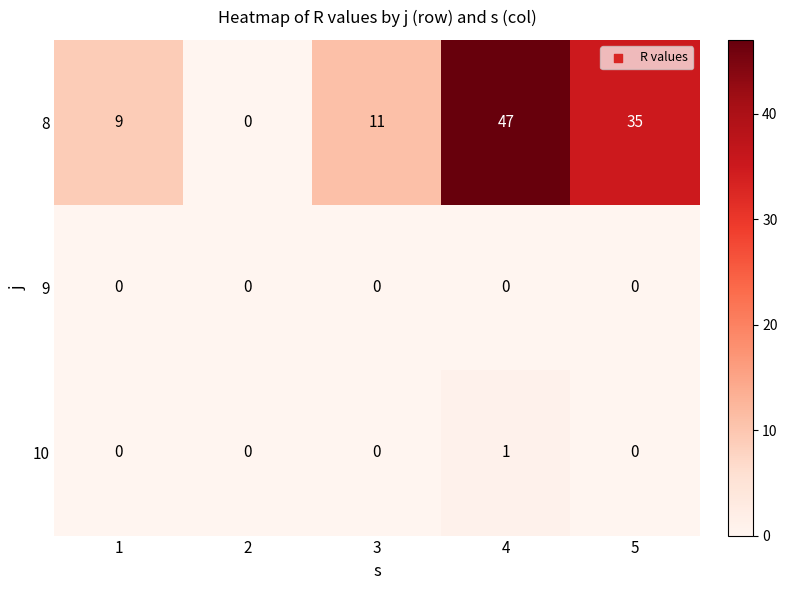

Which series has the widest spread of values?

8